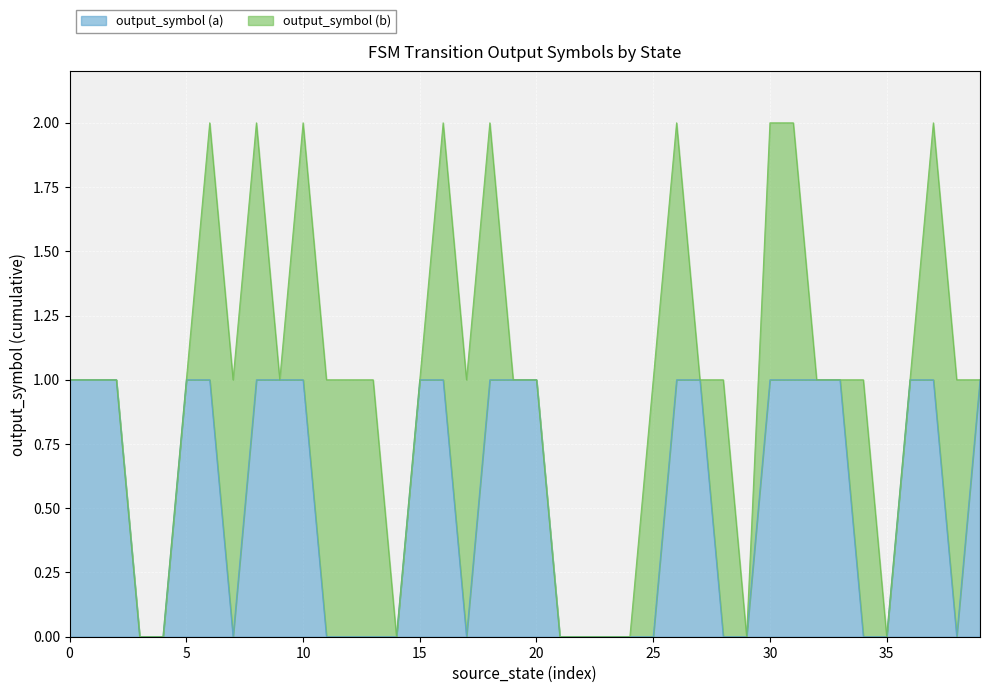

How many lines are shown in the chart?

2